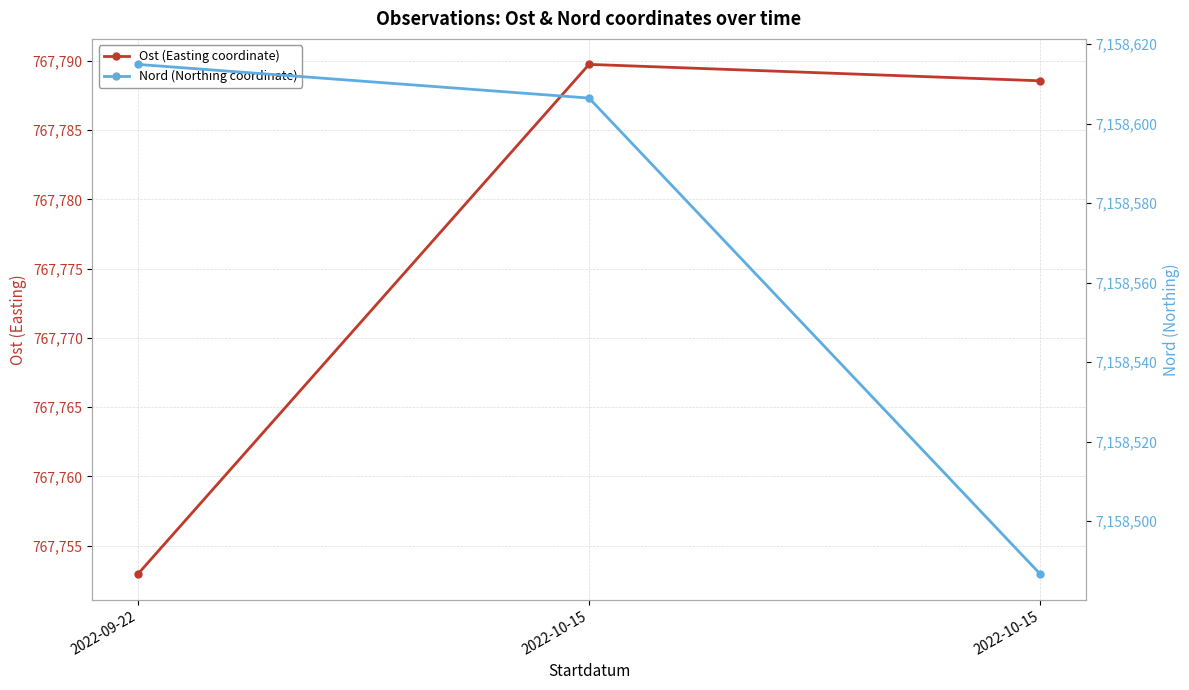

At which label does Nord (Northing coordinate) first exceed 7158606?

2022-09-22